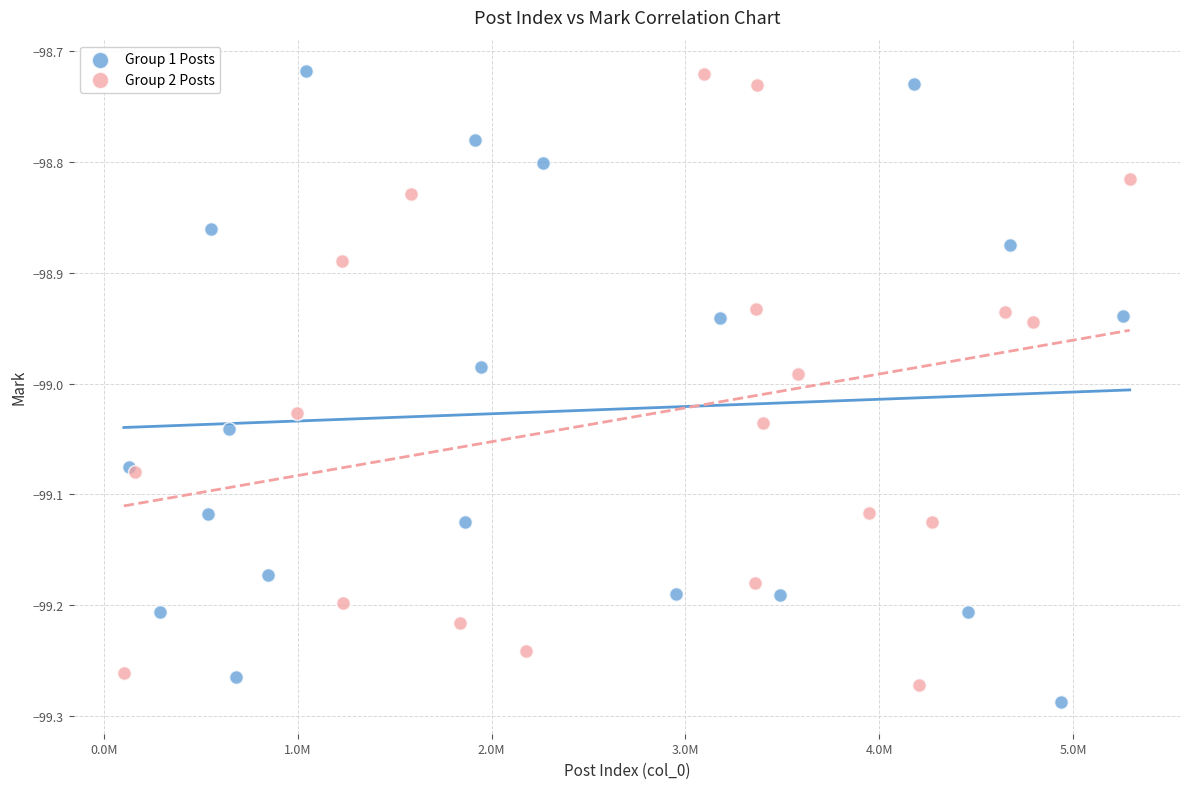

What are all the series names shown in the legend?

Group 1 Posts, Group 2 Posts